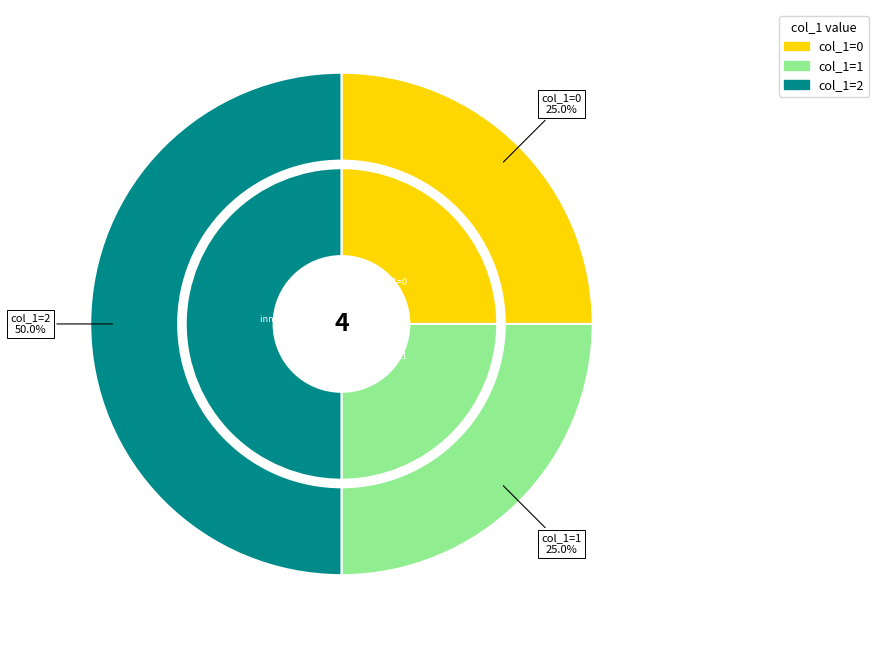

To the nearest percent, what percentage of the pie is col_1=0?

25%